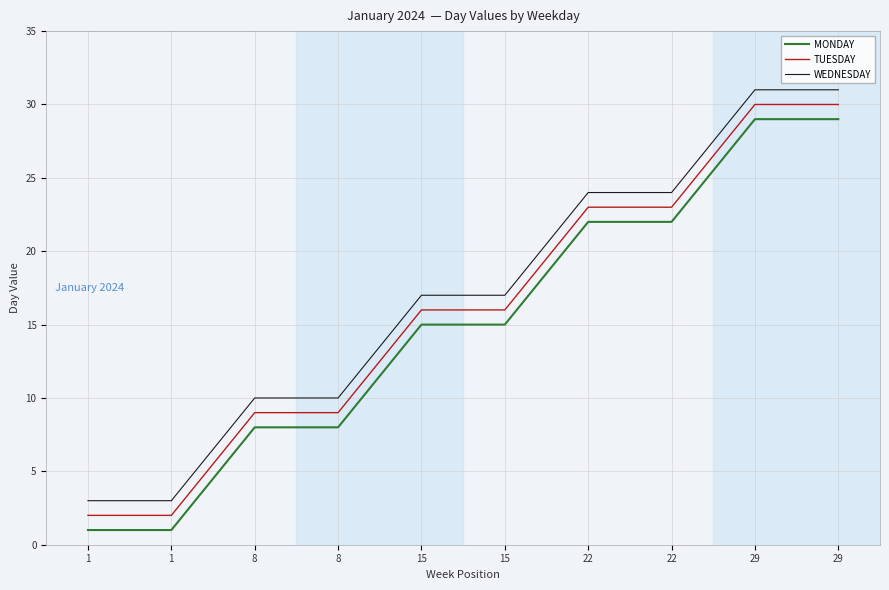

Is this an area chart (filled region under the line)?

No